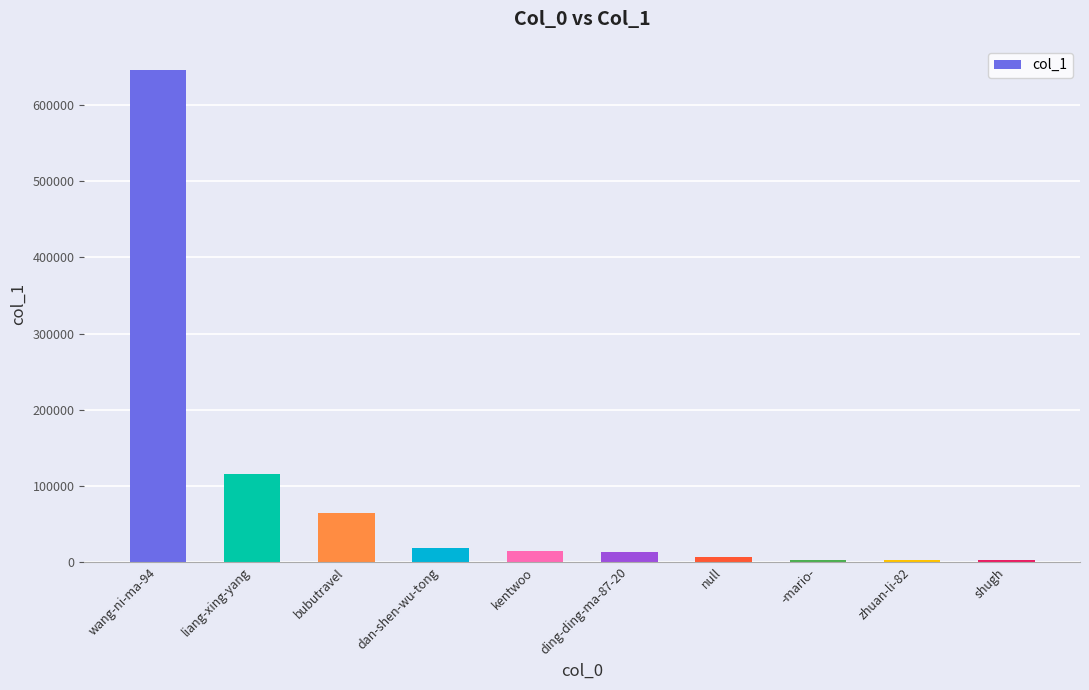

Which has a higher value, kentwoo or liang-xing-yang?

liang-xing-yang